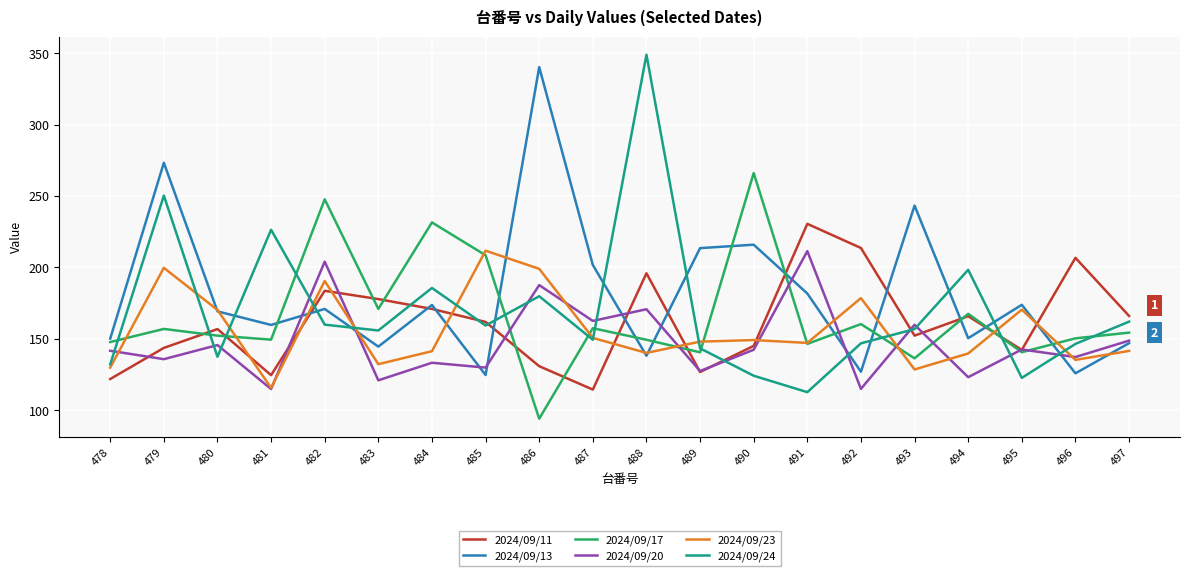

What is the spread (max minus min) of values at 497?

24.5